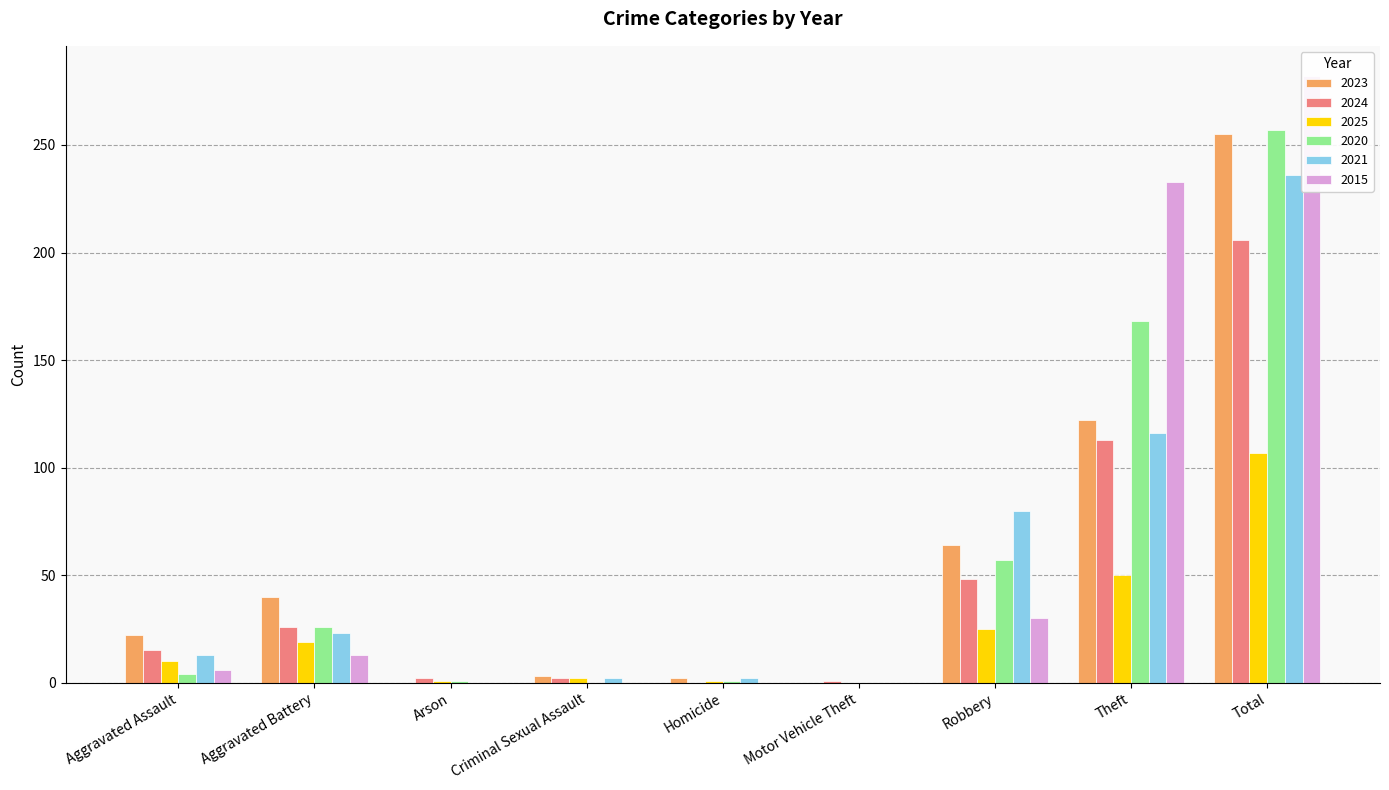

At which label does 2020 reach its minimum?

Criminal Sexual Assault